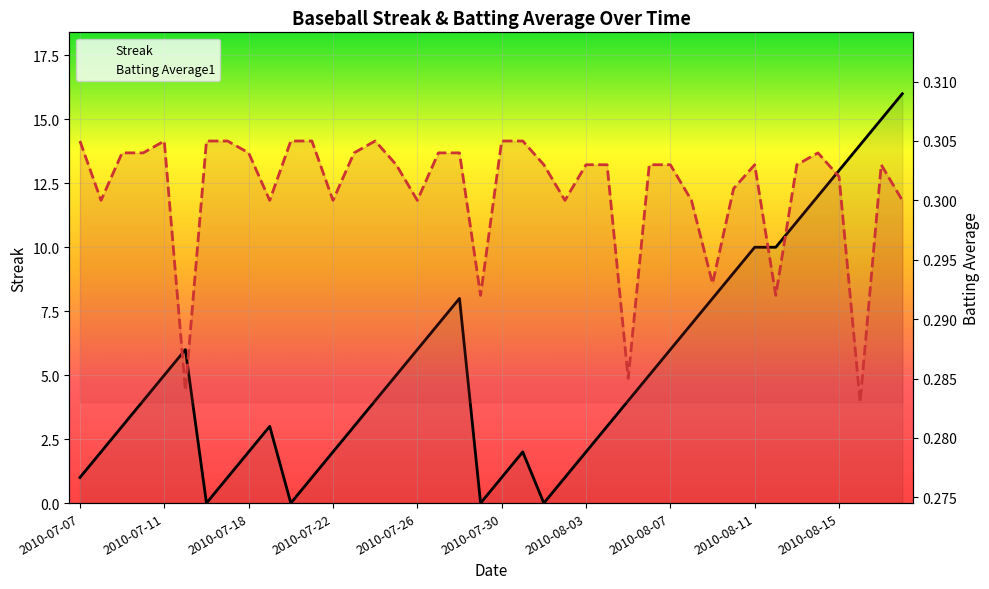

What position from the right is 38?

2